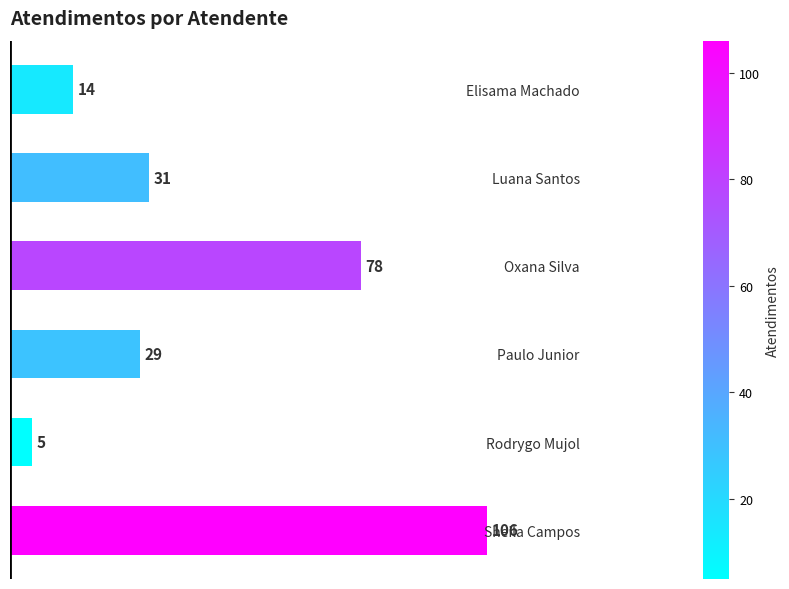

How many data points does each series have?

6